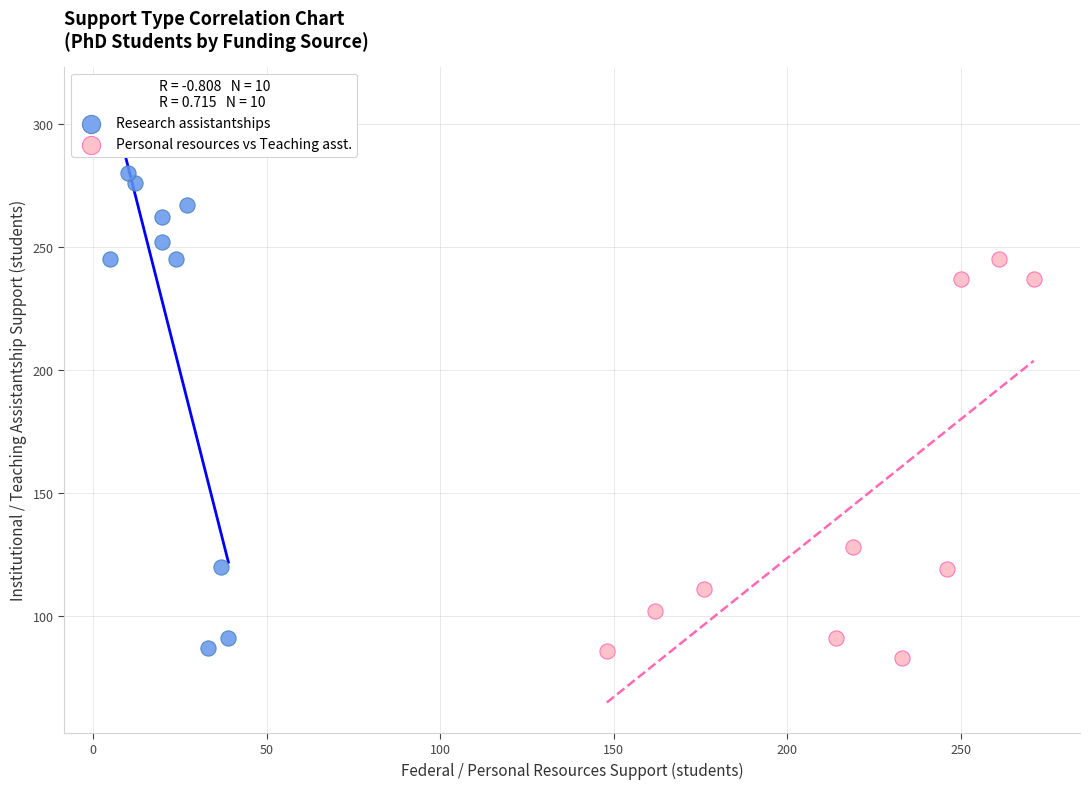

Which series has the widest spread of Y values?

Research assistantships